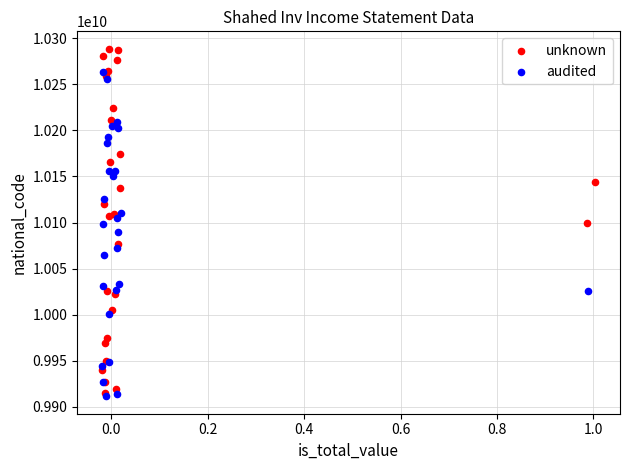

Which series contains the highest Y value?

unknown